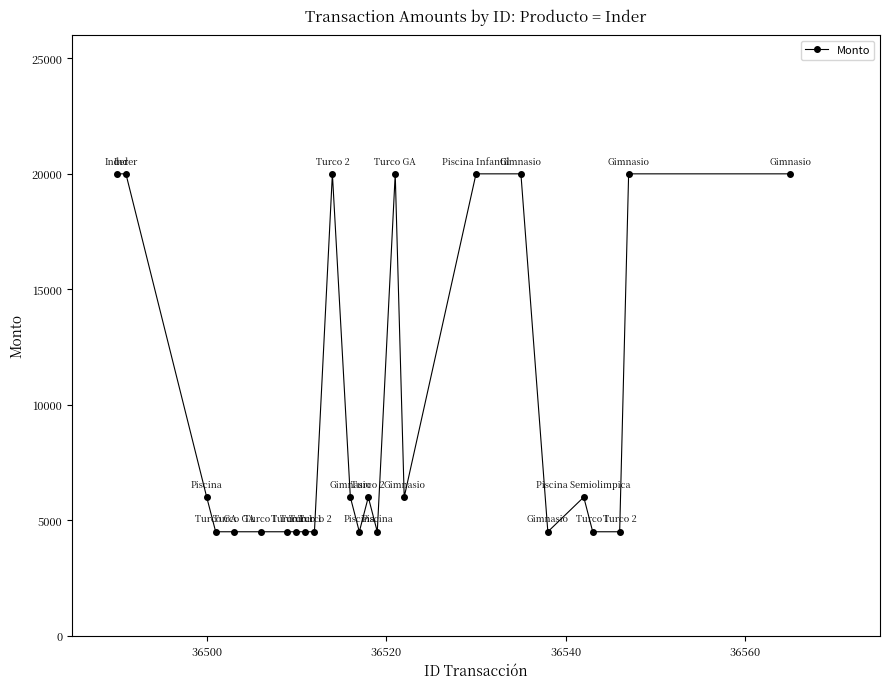

What is the average value?

9760